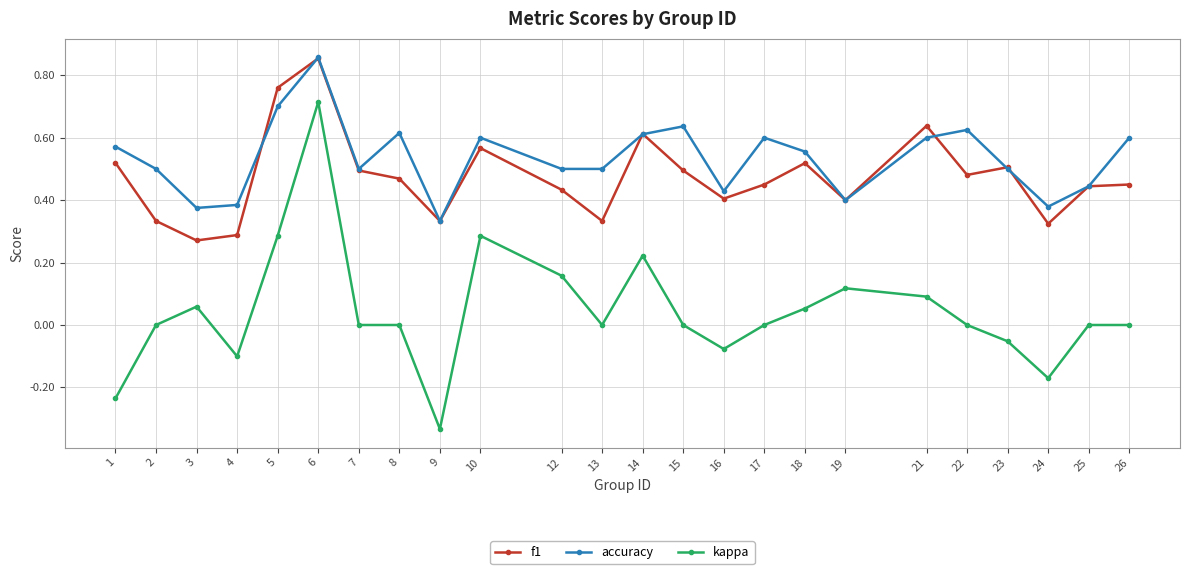

True or false: kappa has more than 1 points higher than both neighbors.

True